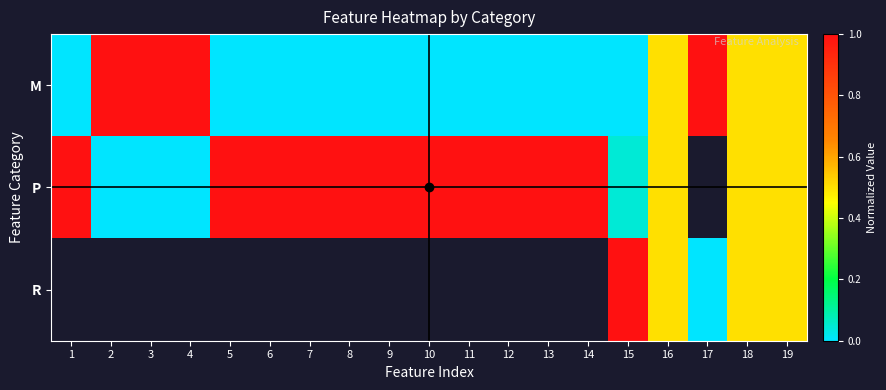

How many M values are between 0 and 1?

19